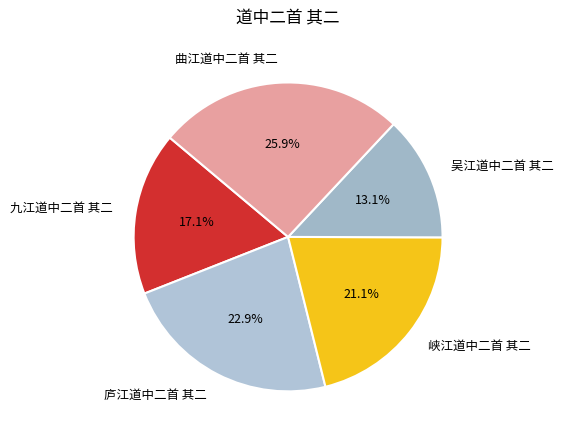

To the nearest percent, what percentage of the pie is 吴江道中二首 其二?

13%